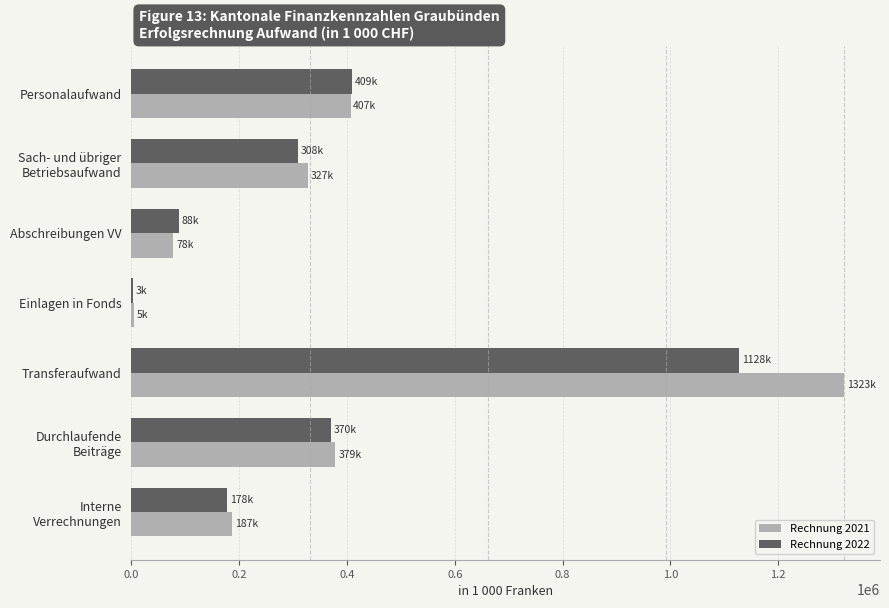

The value of Rechnung 2022 at Abschreibungen VV is 152141.0. True or false?

False